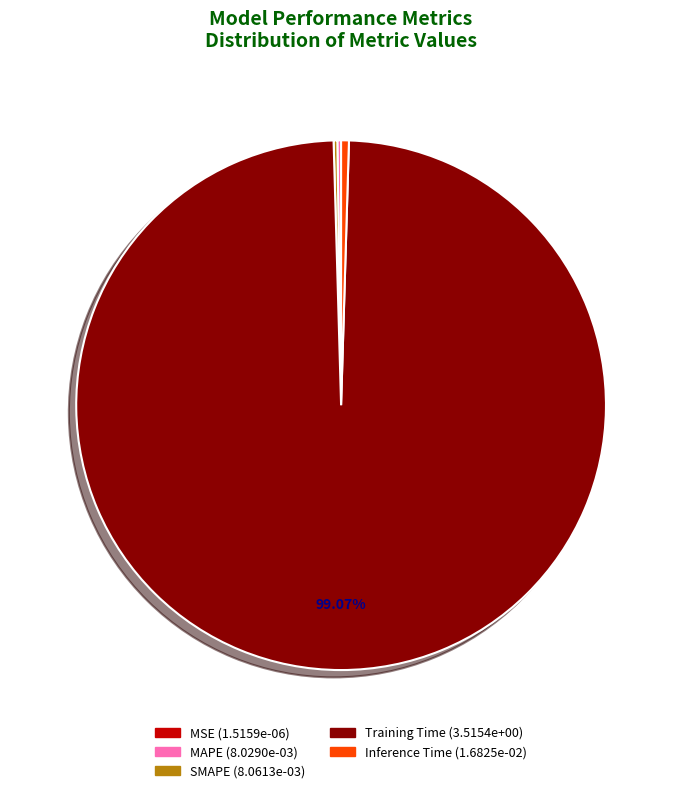

Which category accounts for the majority?

Training Time